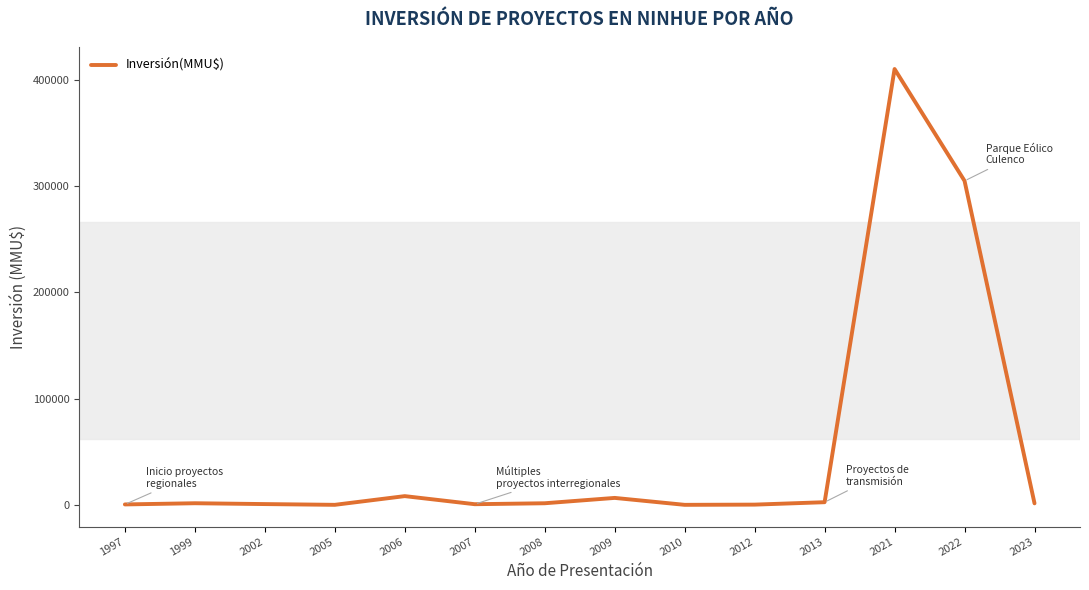

What is the difference between the maximum and minimum values?

410320